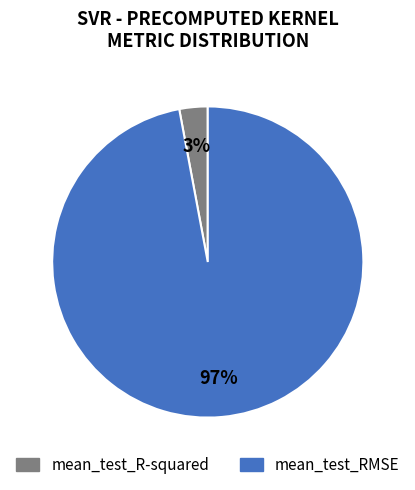

Does mean_test_RMSE account for over 50% of the chart?

Yes